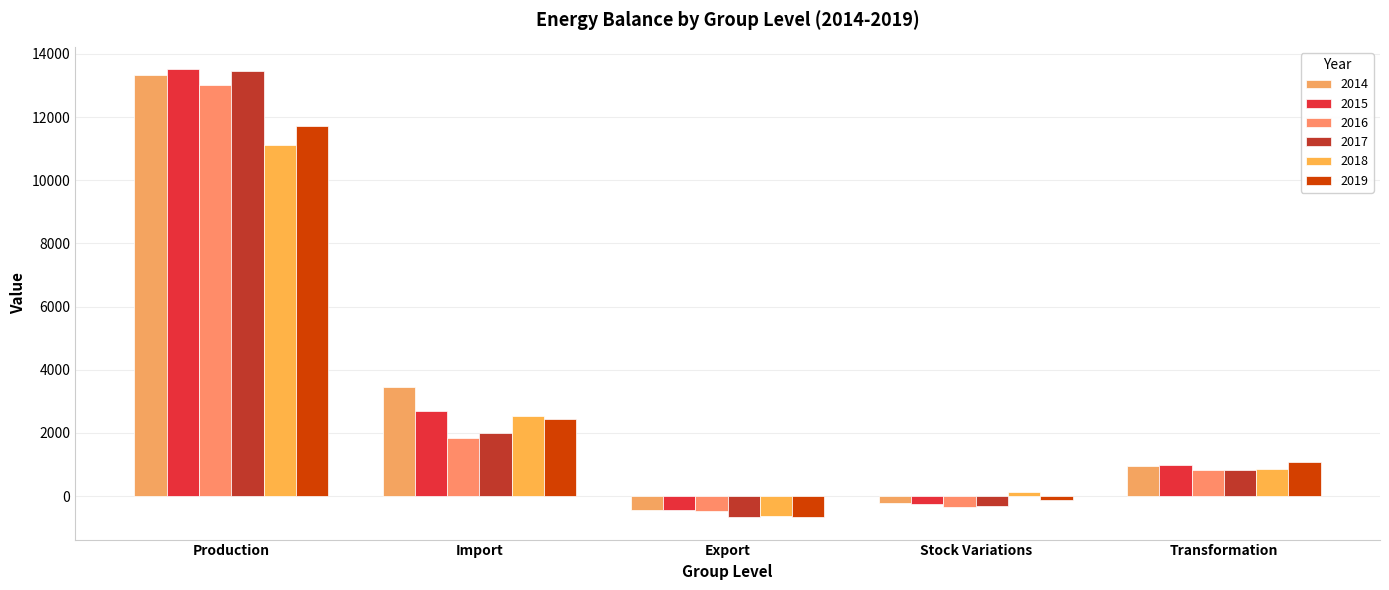

Reading left to right, what are all the values shown in this chart?

2014: Production=13315.3	Import=3445.3	Export=-442.1	Stock Variations=-207.2	Transformation=959.4
2015: Production=13514.7	Import=2700.6	Export=-442.9	Stock Variations=-263.8	Transformation=968.6
2016: Production=13013.6	Import=1845.0	Export=-466.8	Stock Variations=-357.8	Transformation=827.7
2017: Production=13452.0	Import=1998.1	Export=-664.6	Stock Variations=-314.3	Transformation=836.5
2018: Production=11110.6	Import=2526.6	Export=-636.2	Stock Variations=138.5	Transformation=869.5
2019: Production=11717.2	Import=2453.8	Export=-669.5	Stock Variations=-130.7	Transformation=1065.5